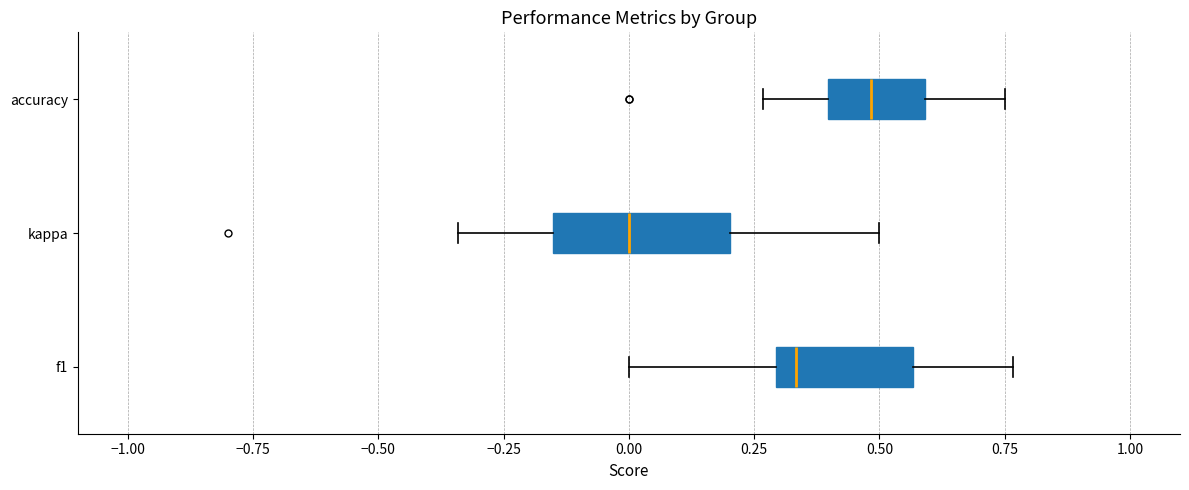

Reading bottom to top, transcribe this box plot: for each box, give where its median line is, the range the box spans, and where its two whiskers end, as read against the x-axis. The values are not printed on the chart, so give them approximately, as read against the axis.

f1: median 0.35, box 0.30 to 0.55, whiskers 0.00 to 0.75
kappa: median 0.00, box -0.15 to 0.20, whiskers -0.35 to 0.50
accuracy: median 0.50, box 0.40 to 0.60, whiskers 0.25 to 0.75